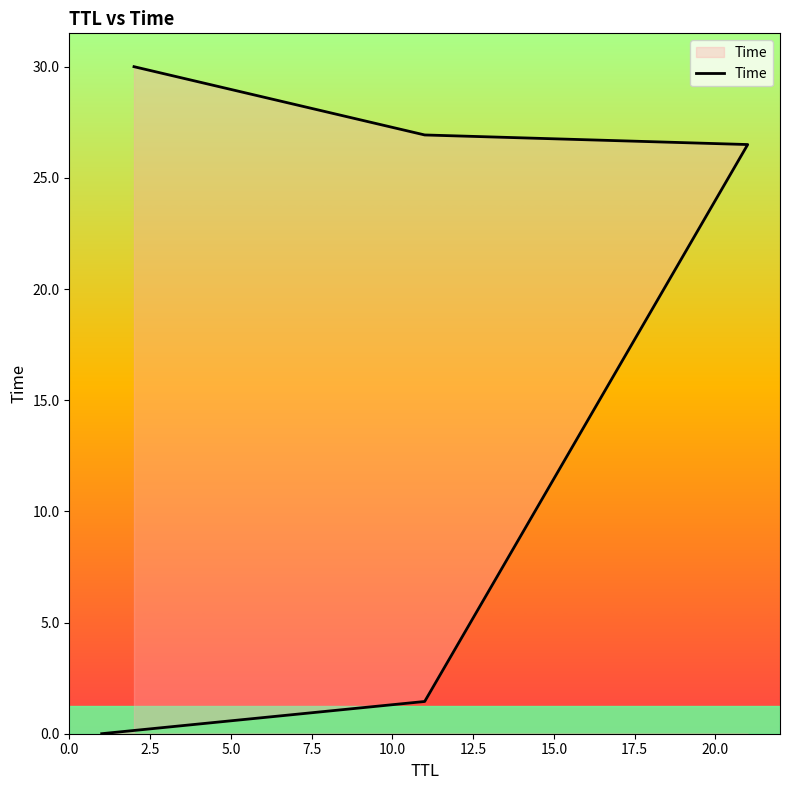

Between 10.0 and 5.0, which is larger?

10.0